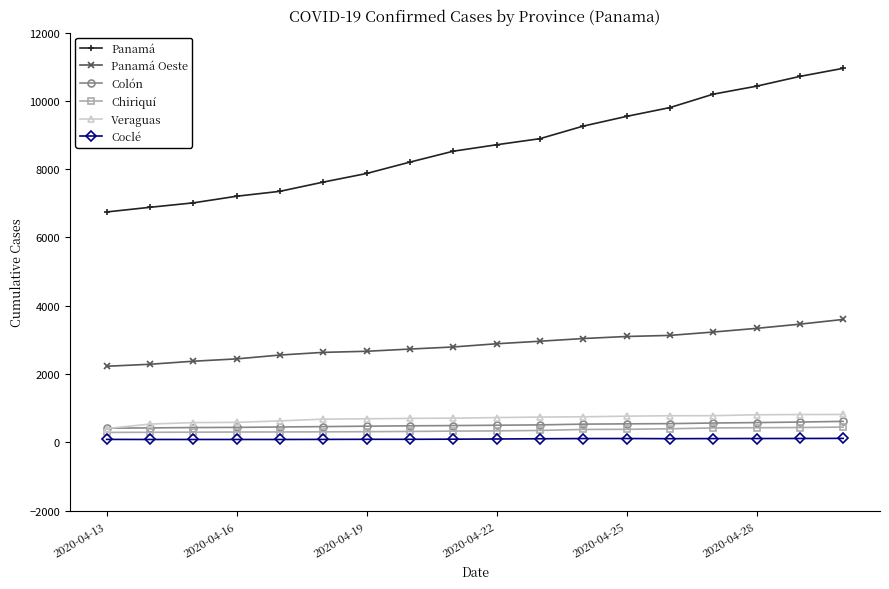

Which series has the widest spread of values?

Panamá